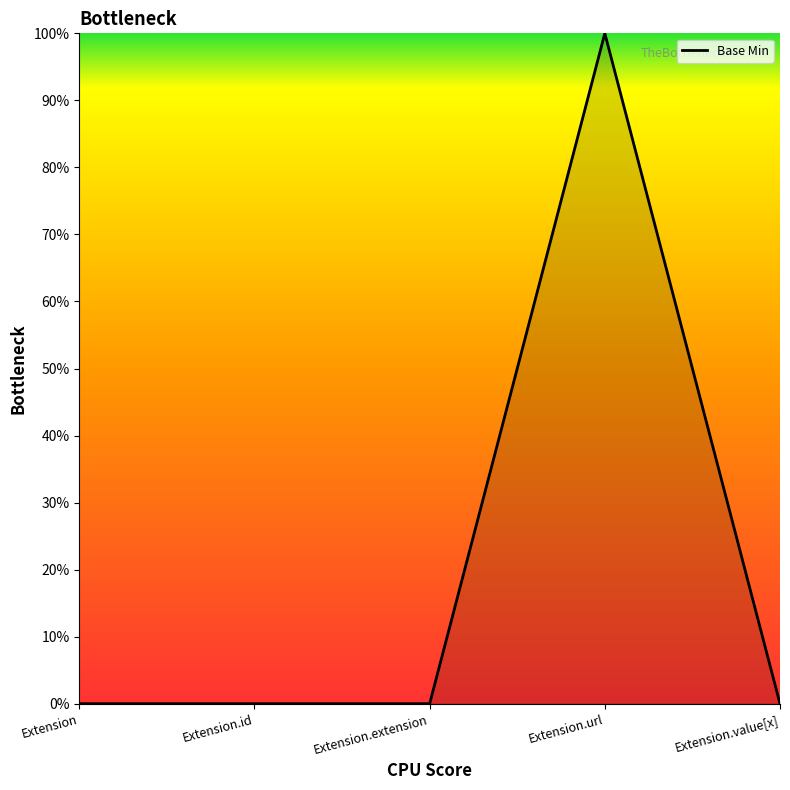

Which label corresponds to the smallest value in the chart?

Extension